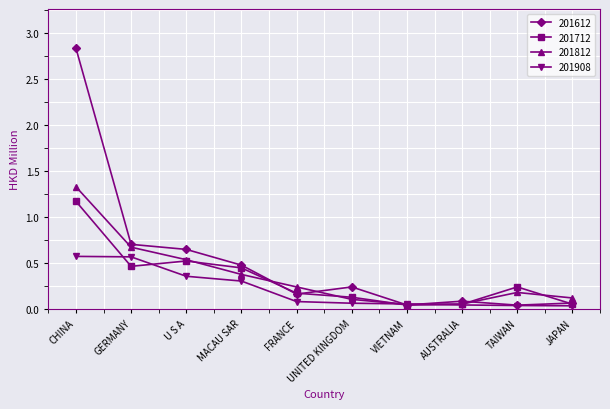

At which category does 201612 reach its first local peak?

UNITED KINGDOM